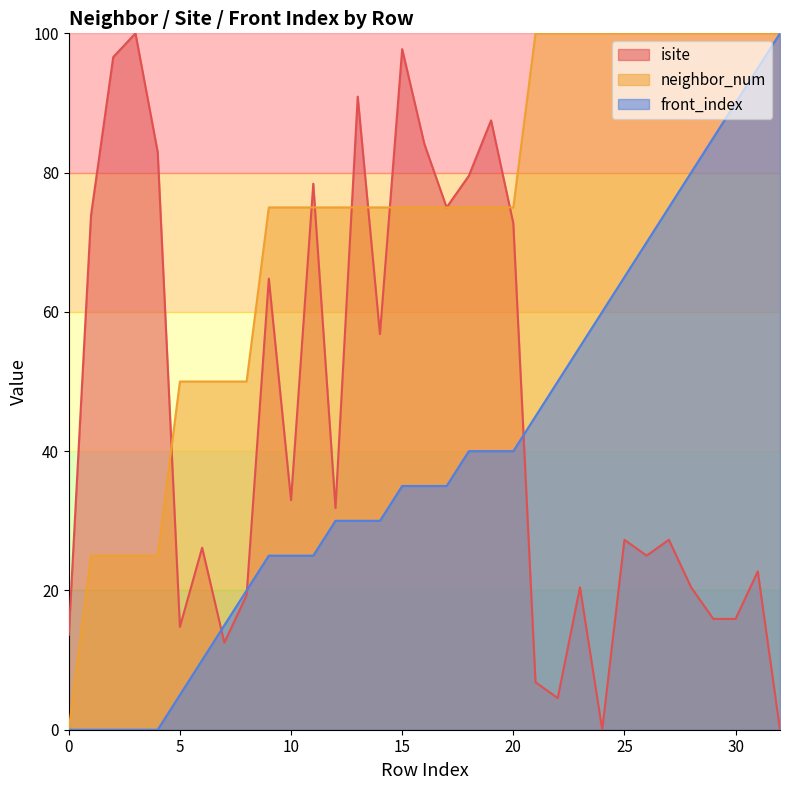

List the labels in order of front_index value, largest first.

32, 31, 30, 29, 28, 27, 26, 25, 24, 23, 22, 21, 18, 19, 20, 15, 16, 17, 12, 13, 14, 9, 10, 11, 8, 7, 6, 5, 0, 1, 2, 3, 4